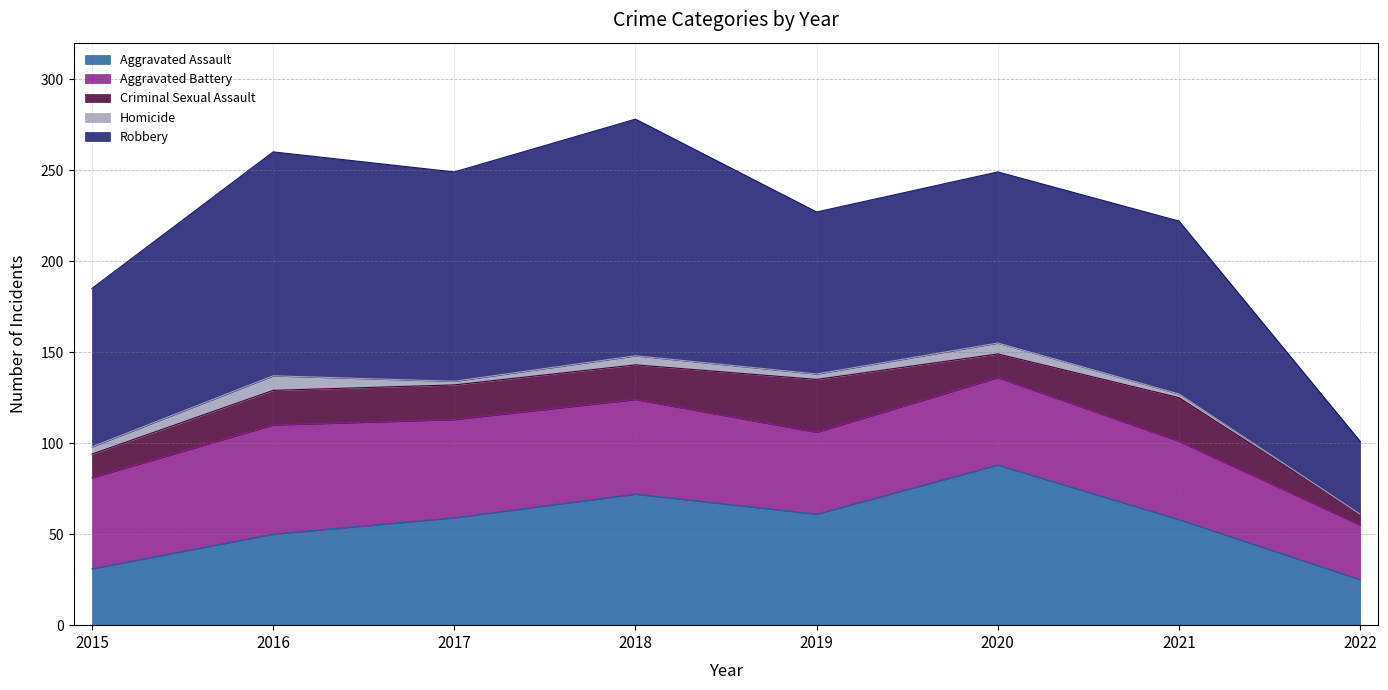

What is the difference between the maximum and minimum values in the Homicide series?

8